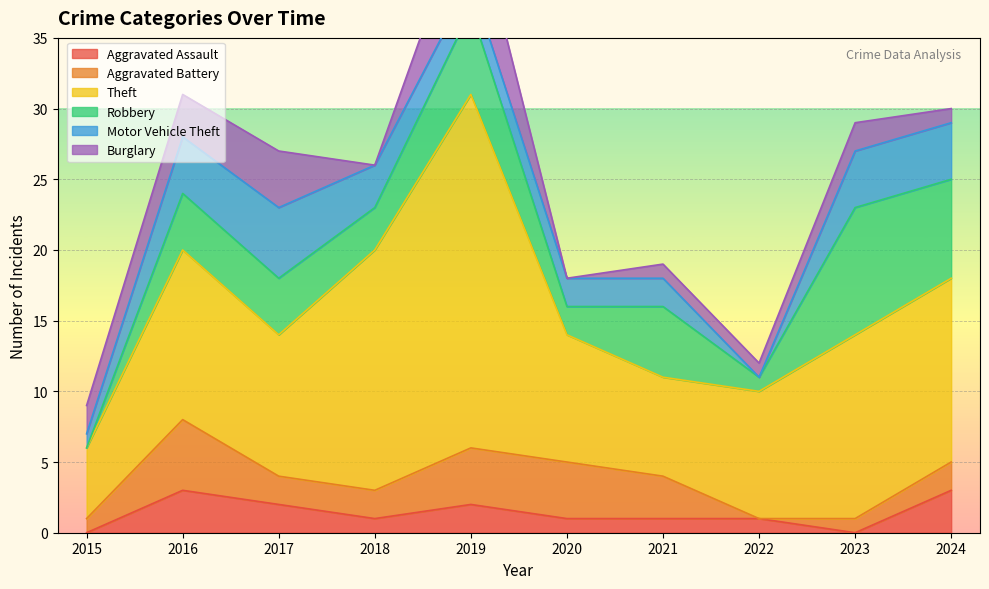

How many values in the Theft series are below 12?

5